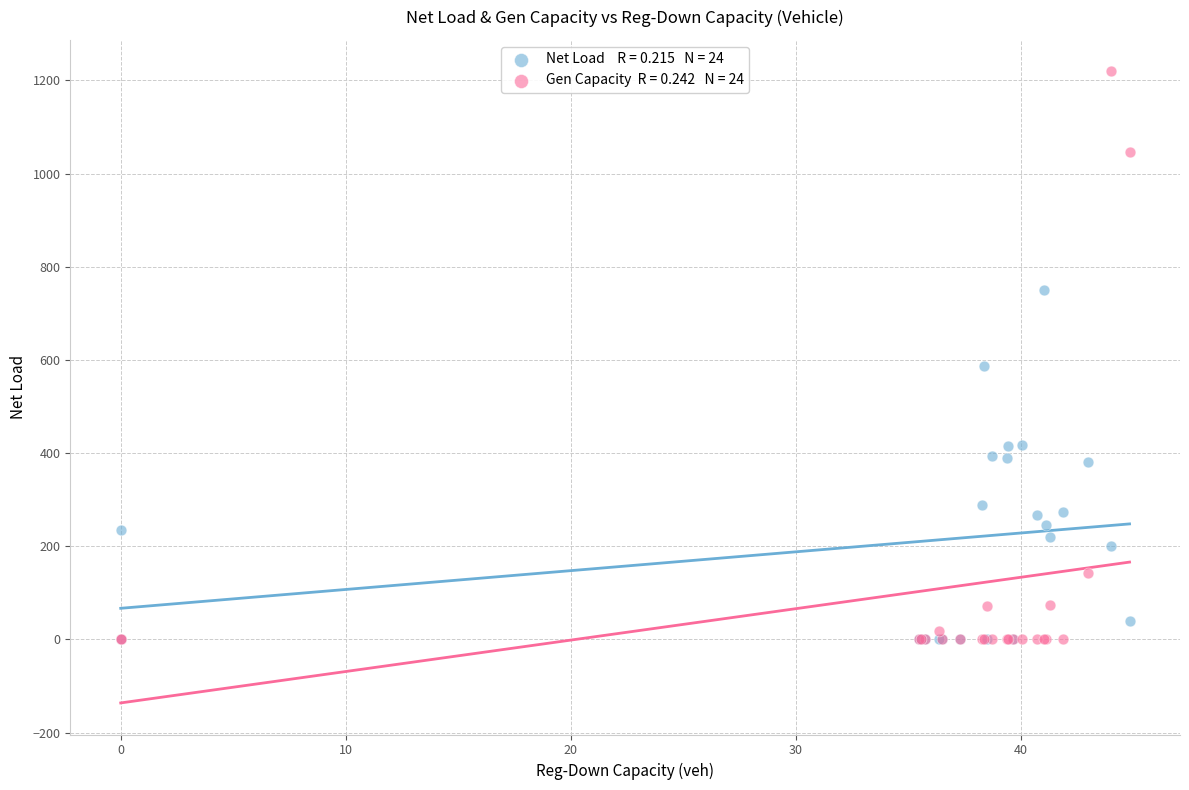

Across all series, what Y value is closest to 609?

587.7